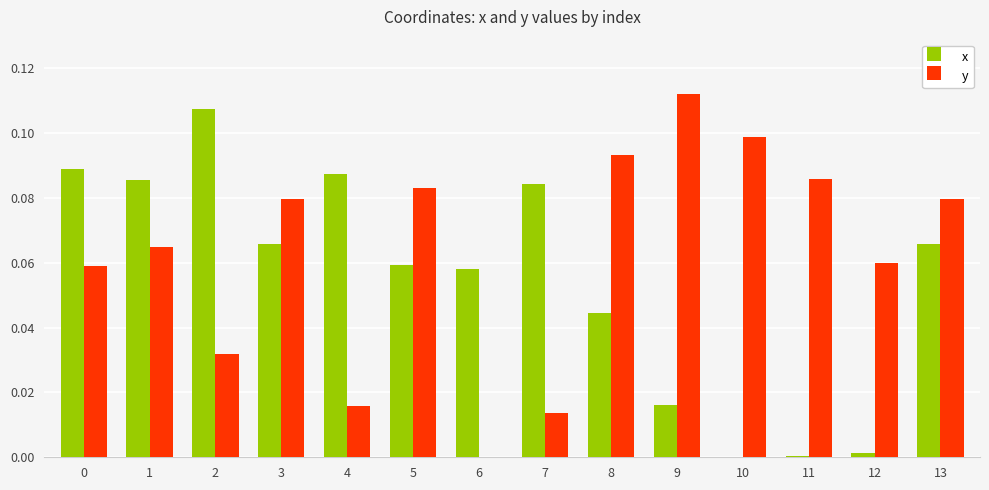

What are all the series names shown in the legend?

x, y